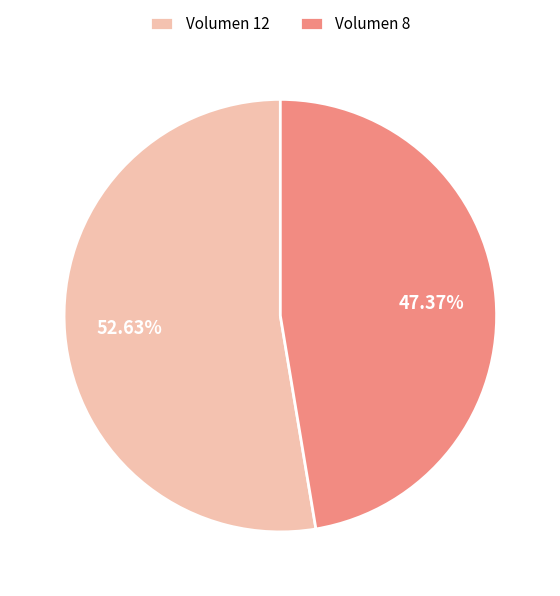

Which has a higher value, Volumen 12 or Volumen 8?

Volumen 12